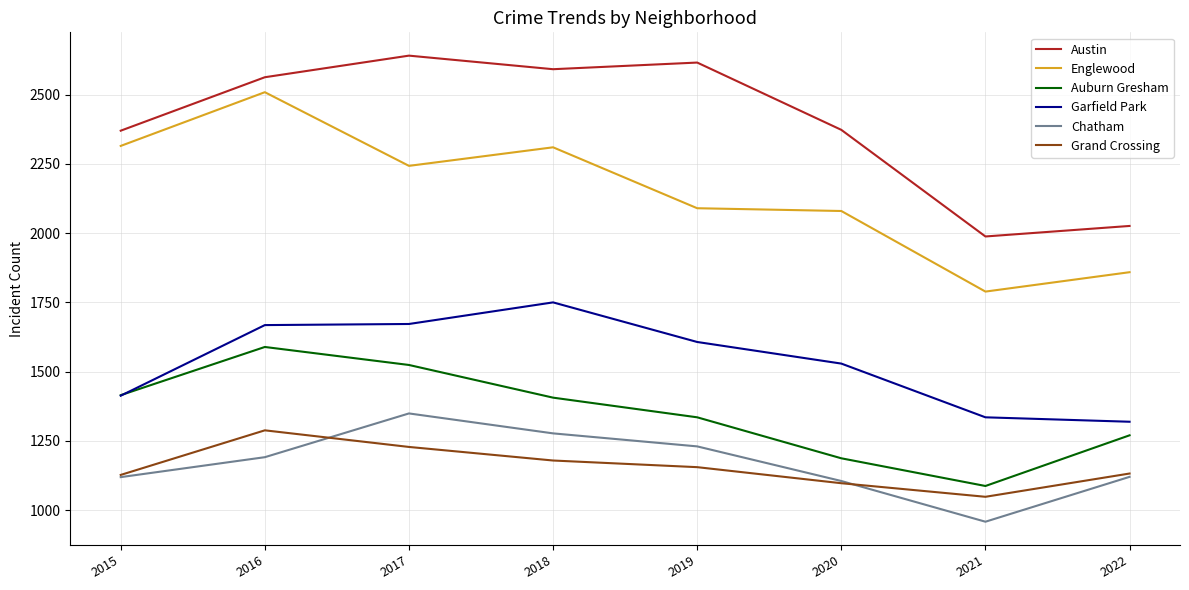

True or false: Garfield Park has a value of 2194 at 2016.

False